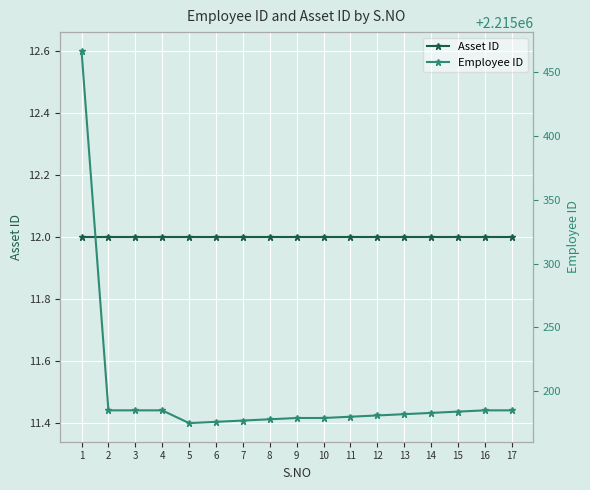

Between 10 and 13, which series saw the biggest shift?

Employee ID